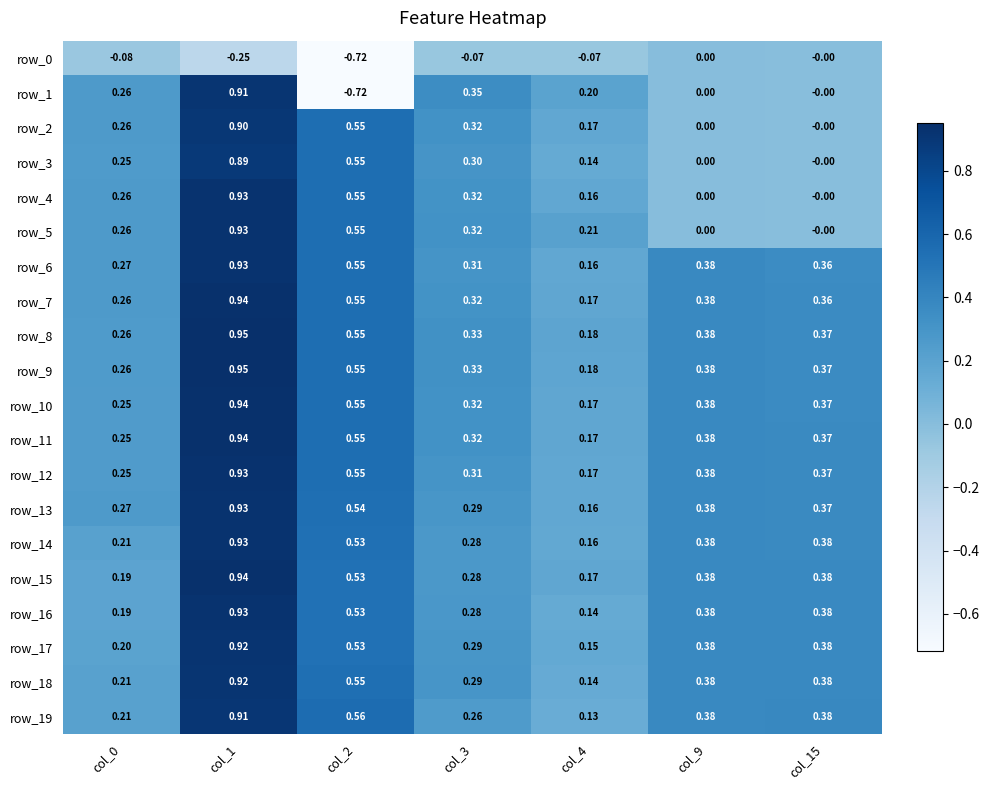

Is the value of row_15 at col_15 greater than the value of row_2 at col_1?

No